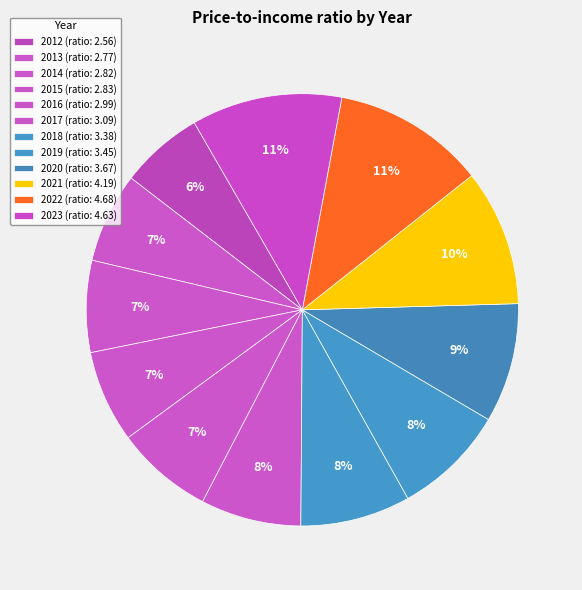

Count the number of slices in the pie.

12